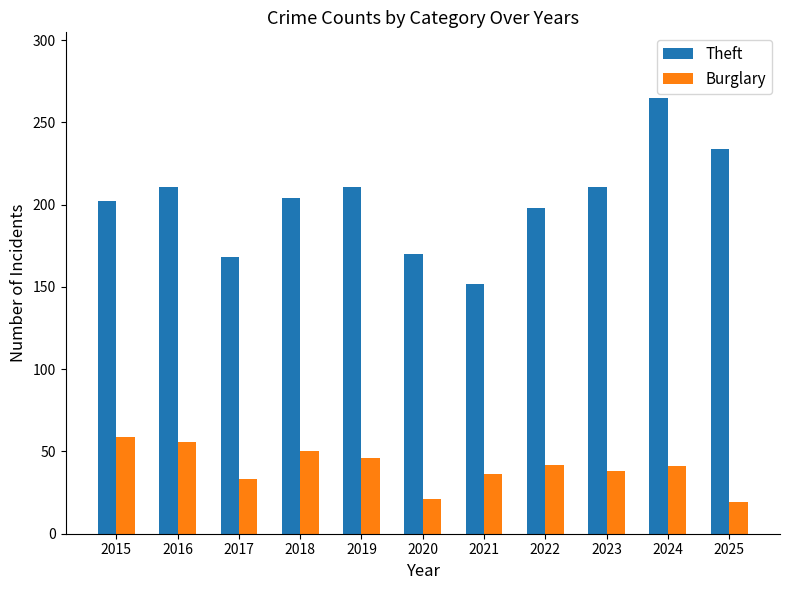

List the series in order of their overall mean, highest first.

Theft, Burglary